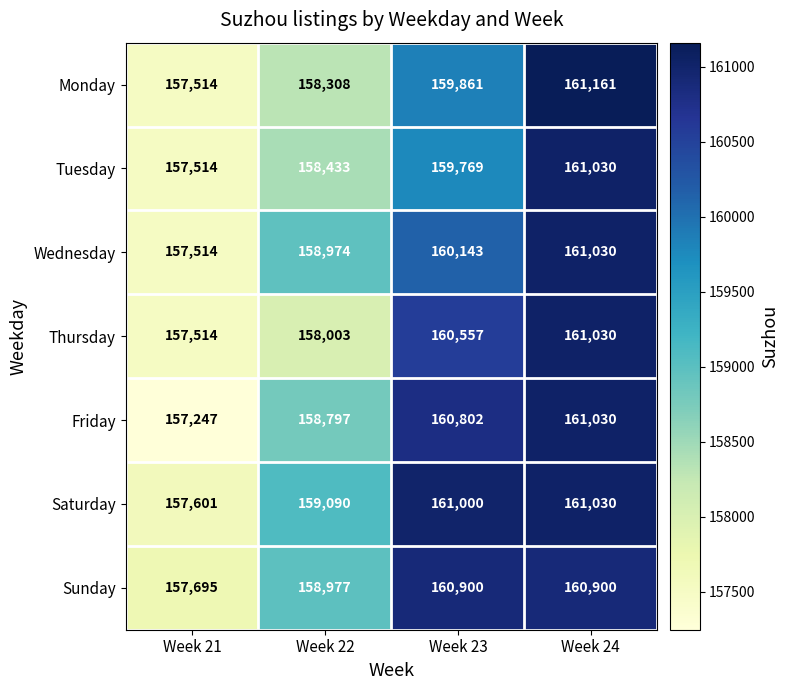

How many data points does each series have?

4